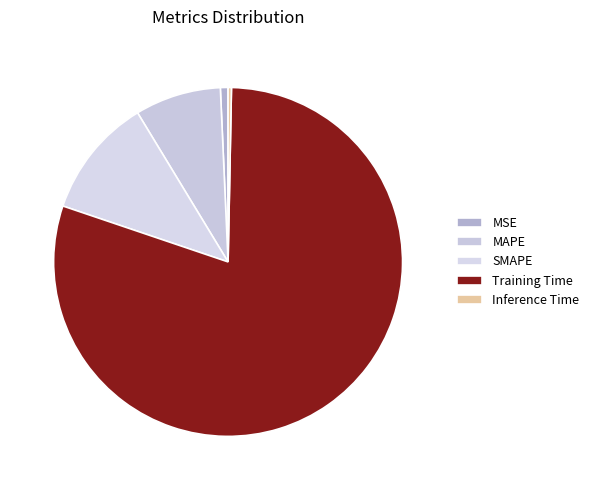

True or false: Inference Time accounts for 11% of the total.

False